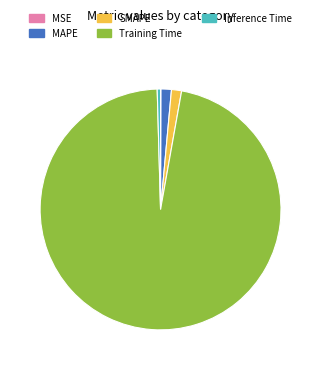

Is it true that MAPE is 1% of the pie?

True